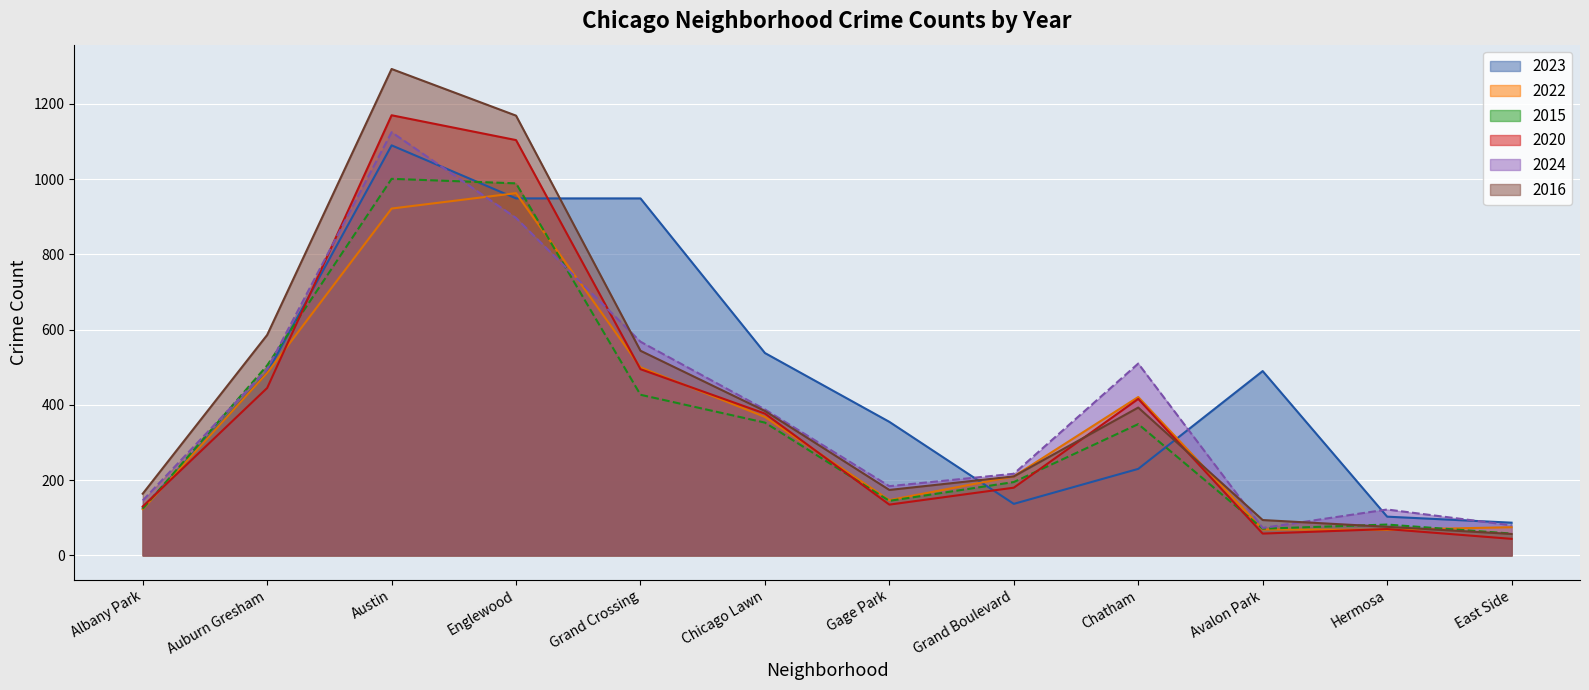

What is the difference between the second highest and minimum values in the 2016 series?

1112